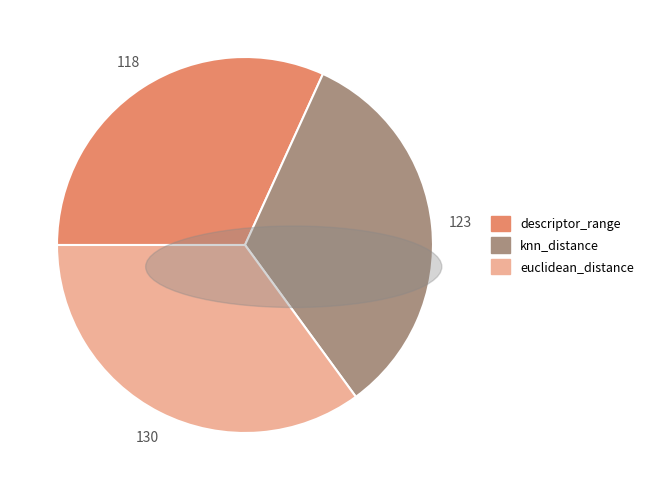

Is there a majority slice in this chart?

No